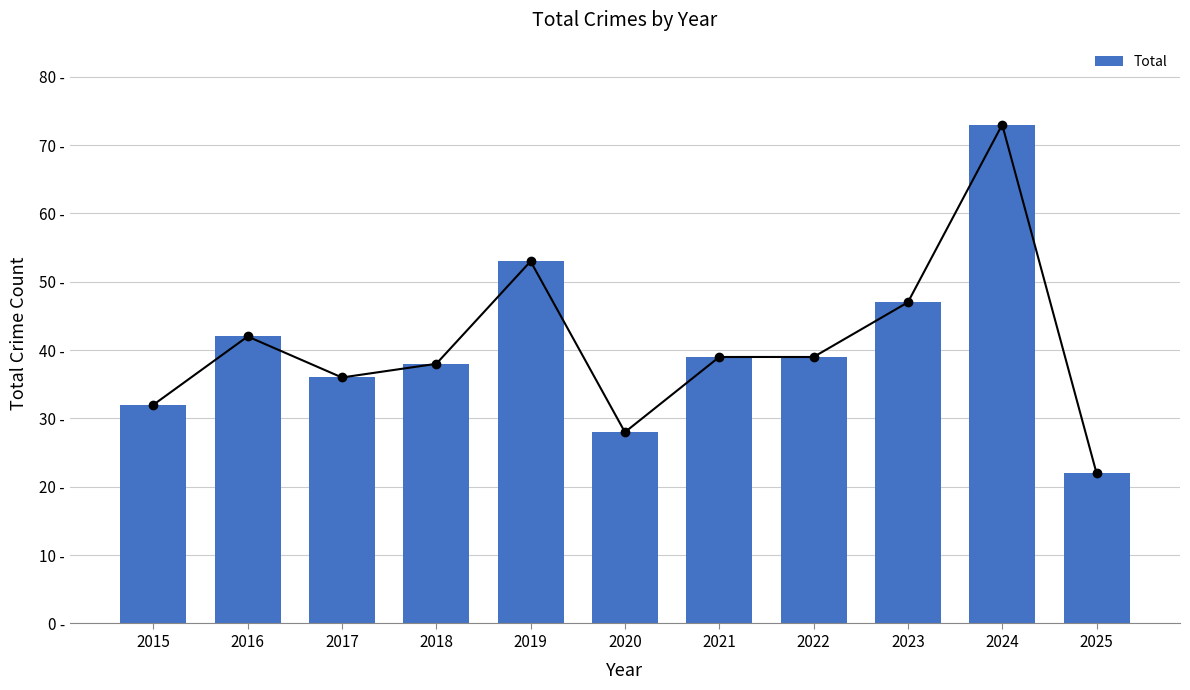

Reading left to right, what are all the values shown in this chart?

32	42	36	38	53	28	39	39	47	73	22